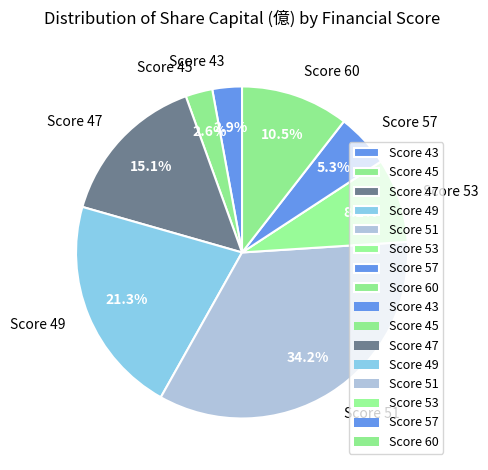

How many slices are in this pie chart?

8